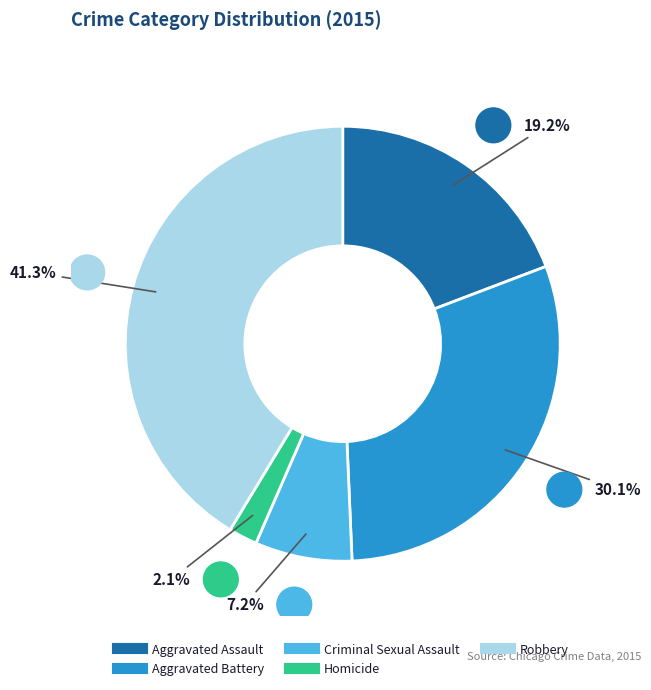

To the nearest percent, what percentage of the pie is Homicide?

2%